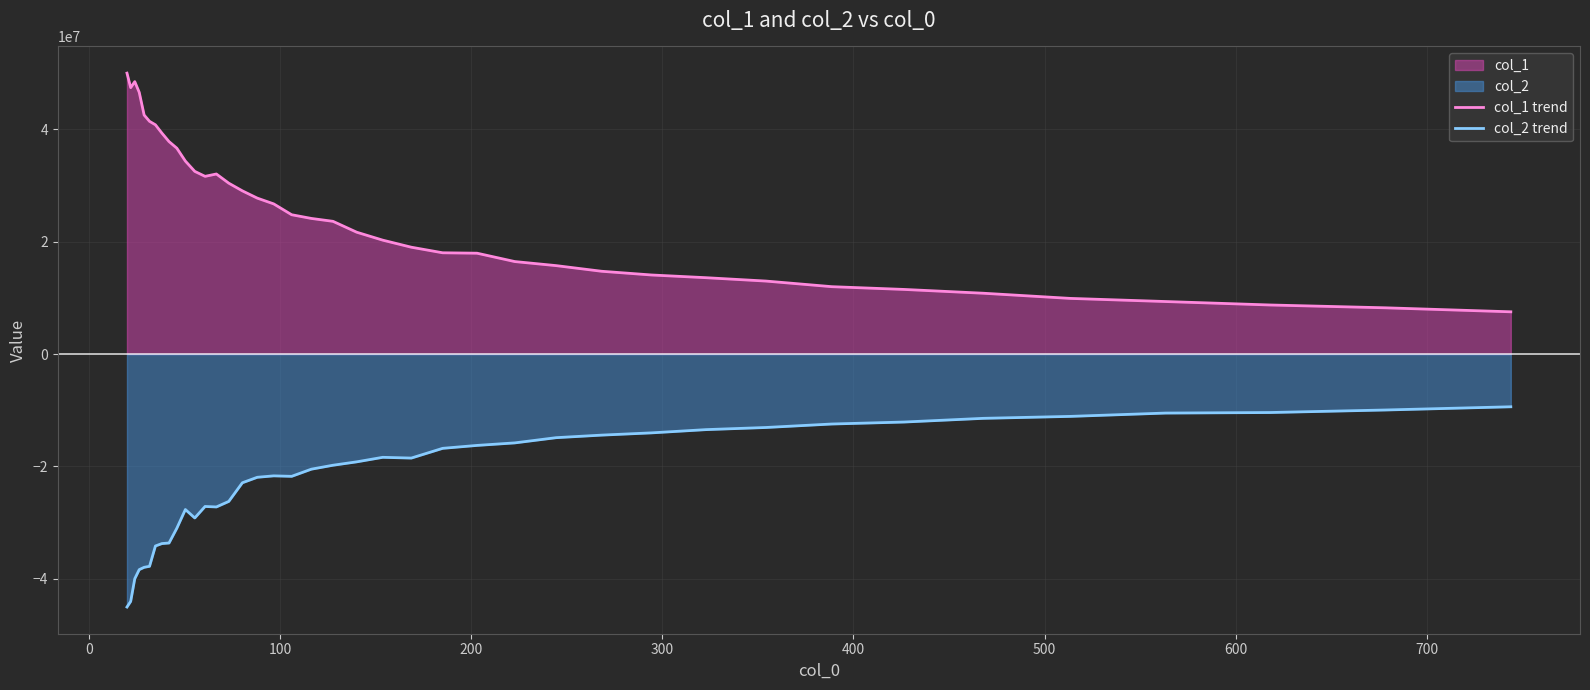

How many distinct data groups are displayed?

2